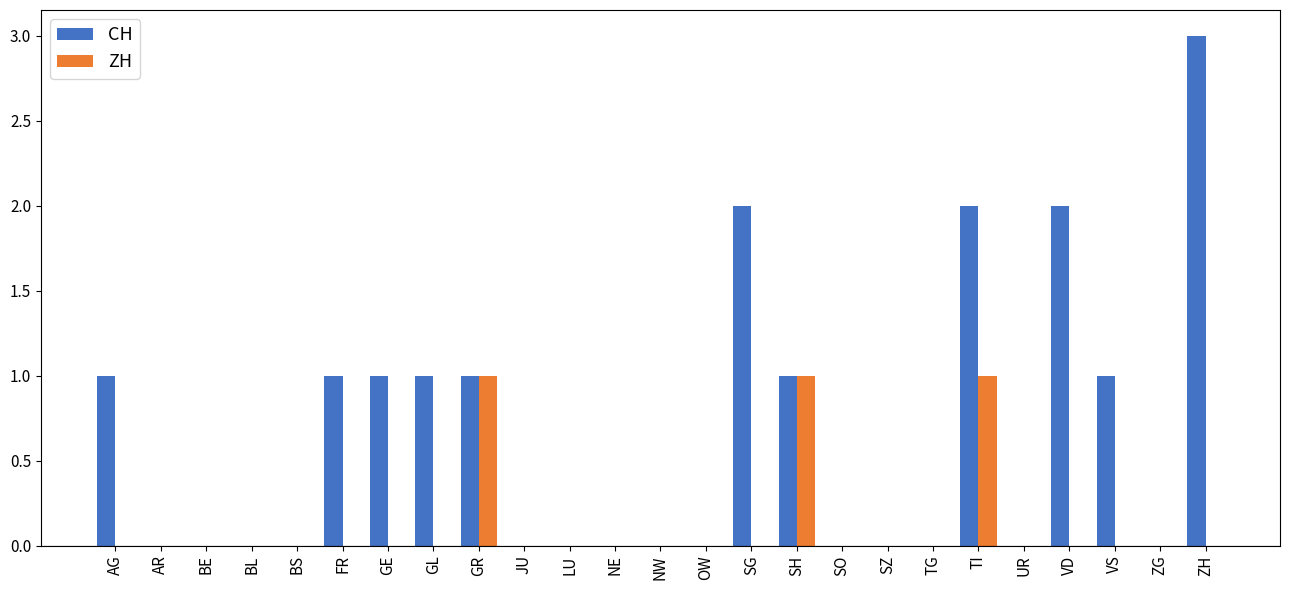

Which series has the largest total across all categories?

CH